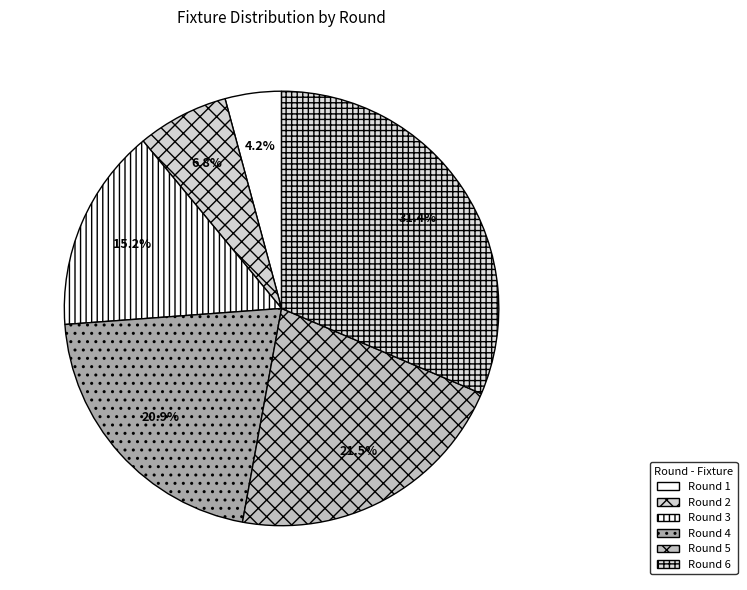

Count the number of slices in the pie.

6